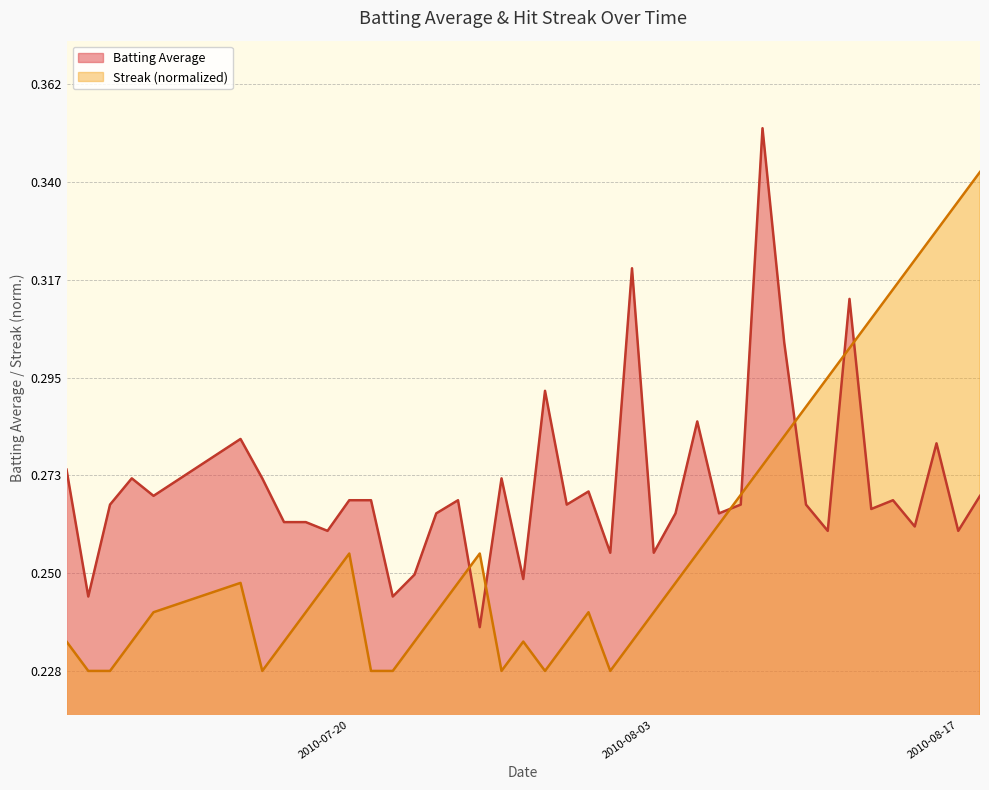

Which series ends up on top after the final intersection of Batting Average and Streak (normalized)?

Streak (normalized)